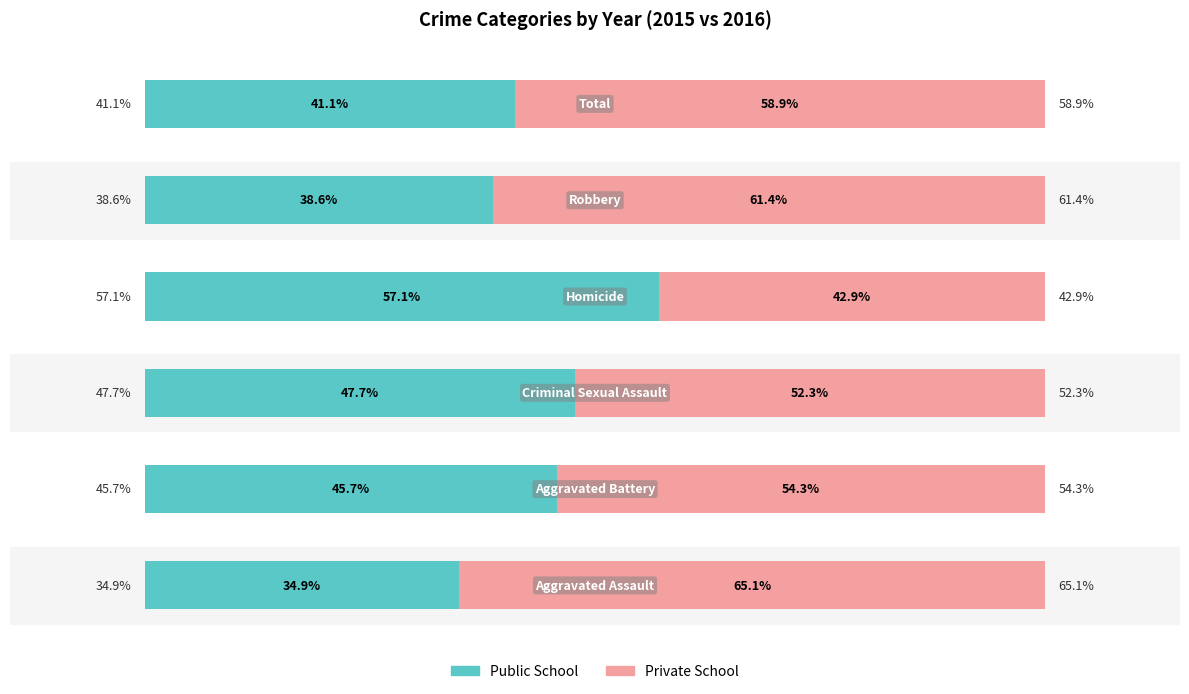

What are all the series names shown in the legend?

Public School, Private School